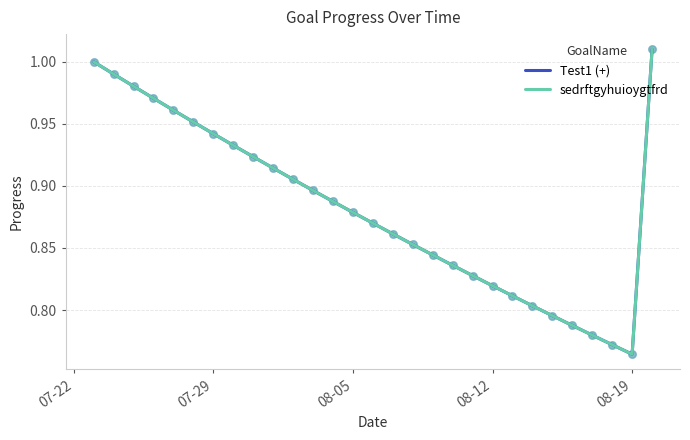

Does the chart have visible grid lines?

Yes